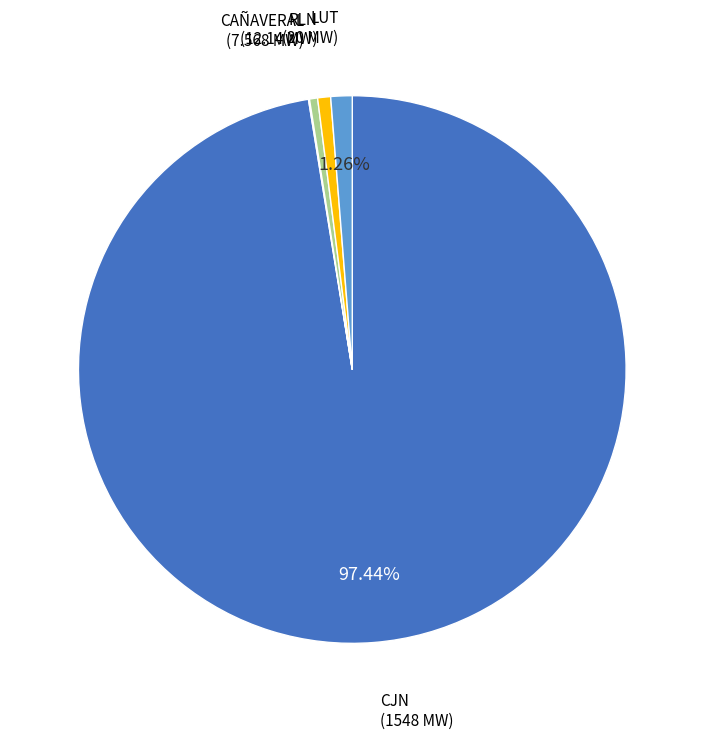

Is there any slice that represents more than half of the pie?

Yes